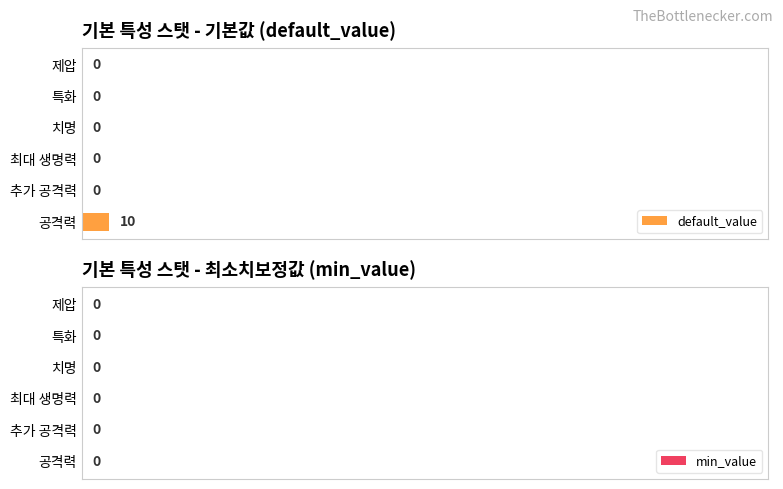

Reading bottom to top, transcribe all the data shown in this chart.

공격력=10	추가 공격력=0	최대 생명력=0	치명=0	특화=0	제압=0